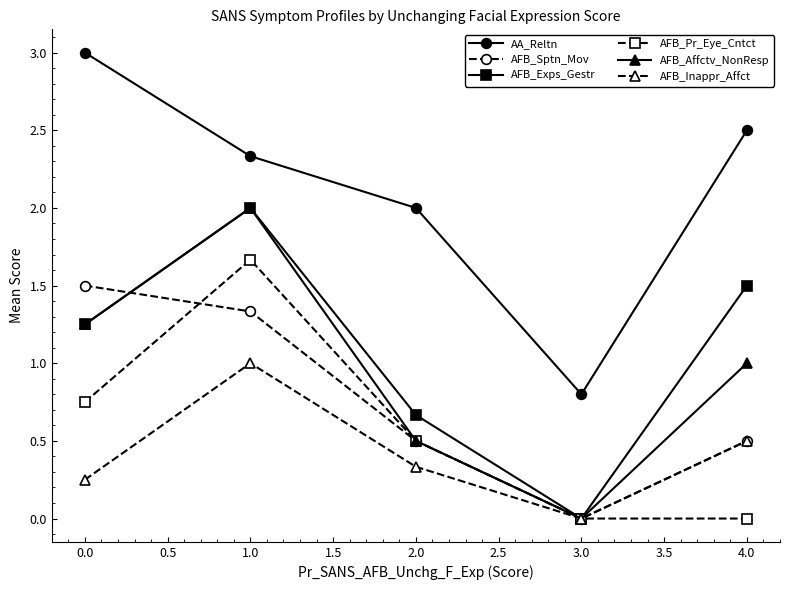

How many lines are shown in the chart?

6